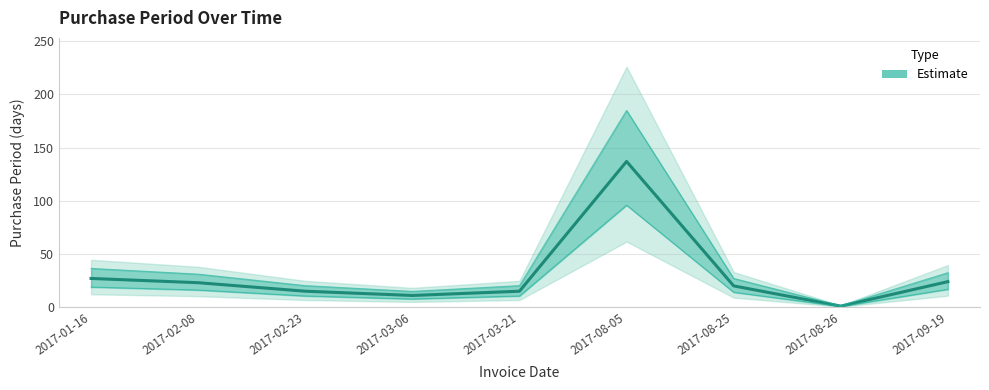

What is the value of the 7th point from the left?

20